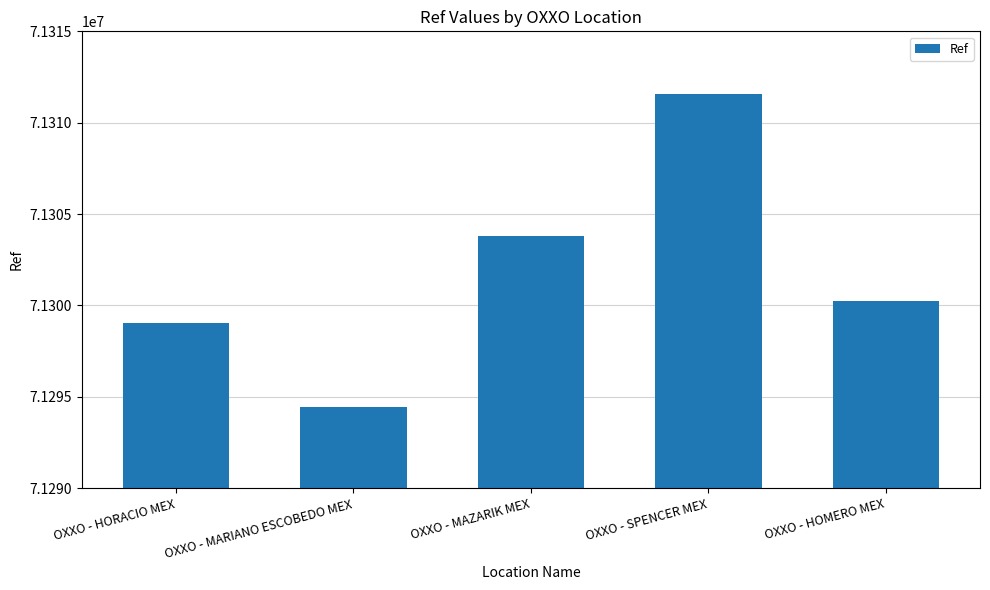

What is the ratio of the value at OXXO - HOMERO MEX to the value at OXXO - MARIANO ESCOBEDO MEX?

1.0